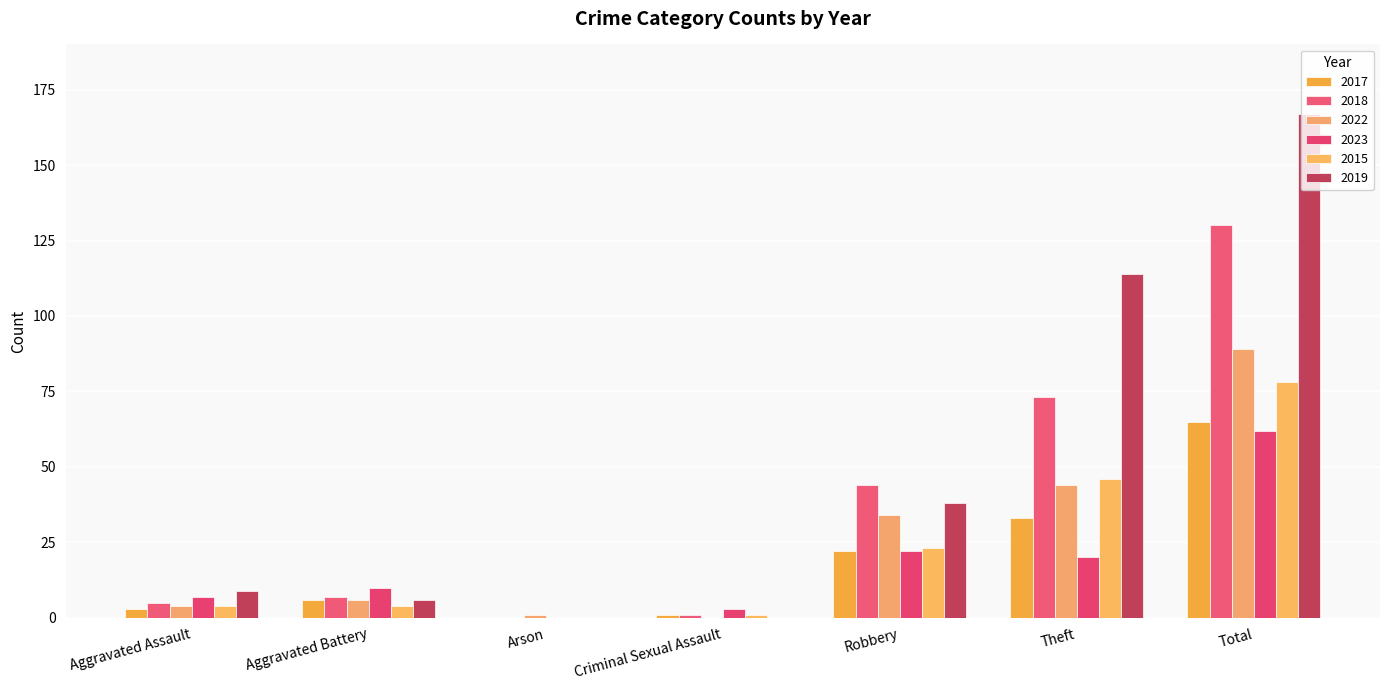

What is the spread (max minus min) of values at Arson?

1